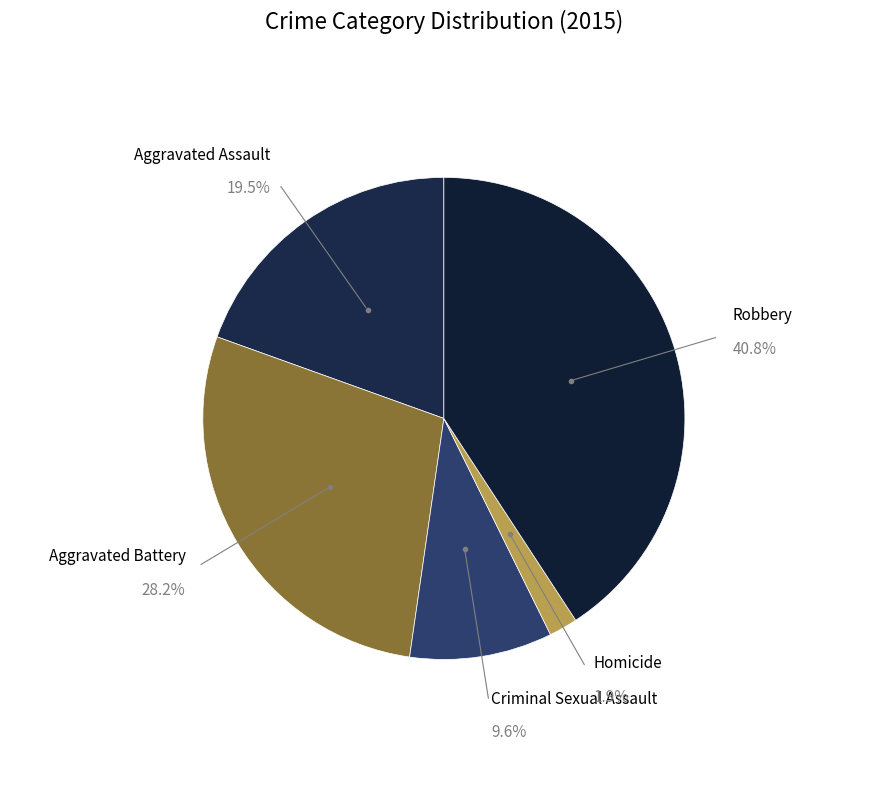

To the nearest percent, what portion does Robbery represent?

41%